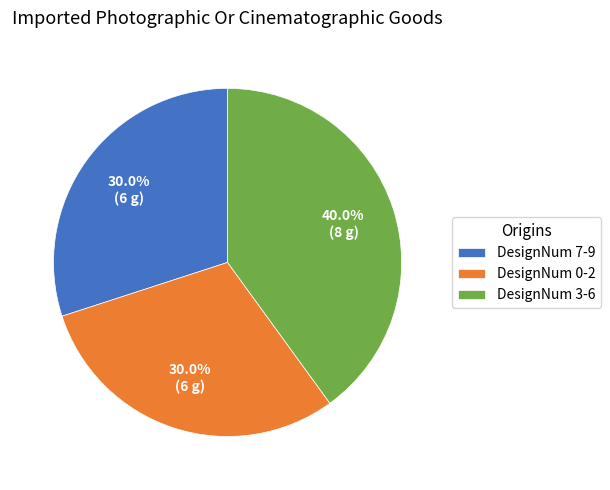

Is there any slice that represents more than half of the pie?

No